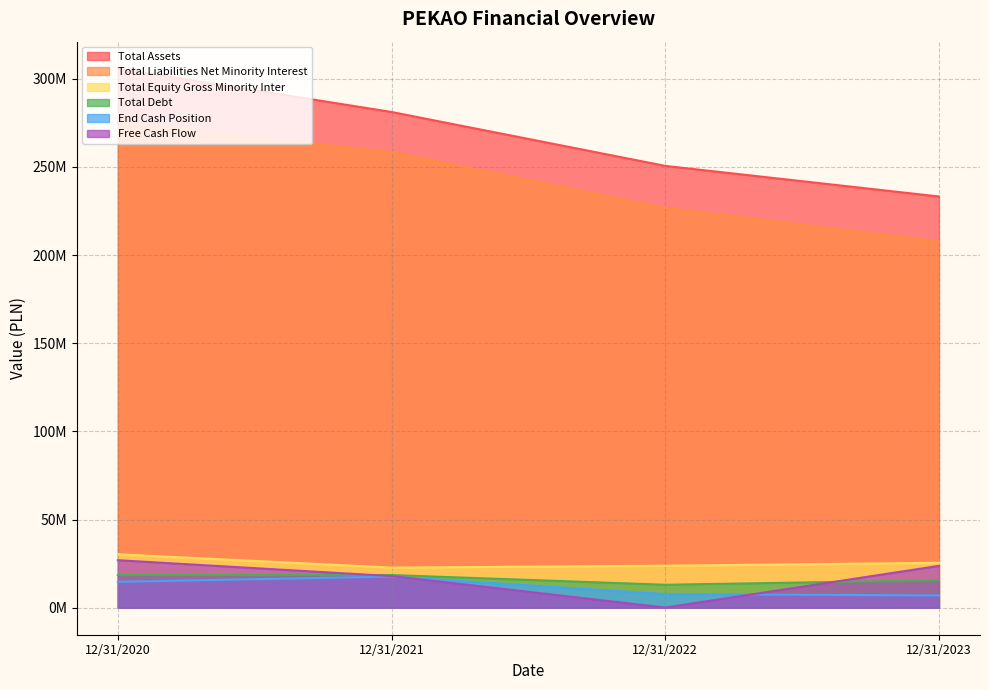

At which category does Total Equity Gross Minority Inter reach its first local valley?

12/31/2021